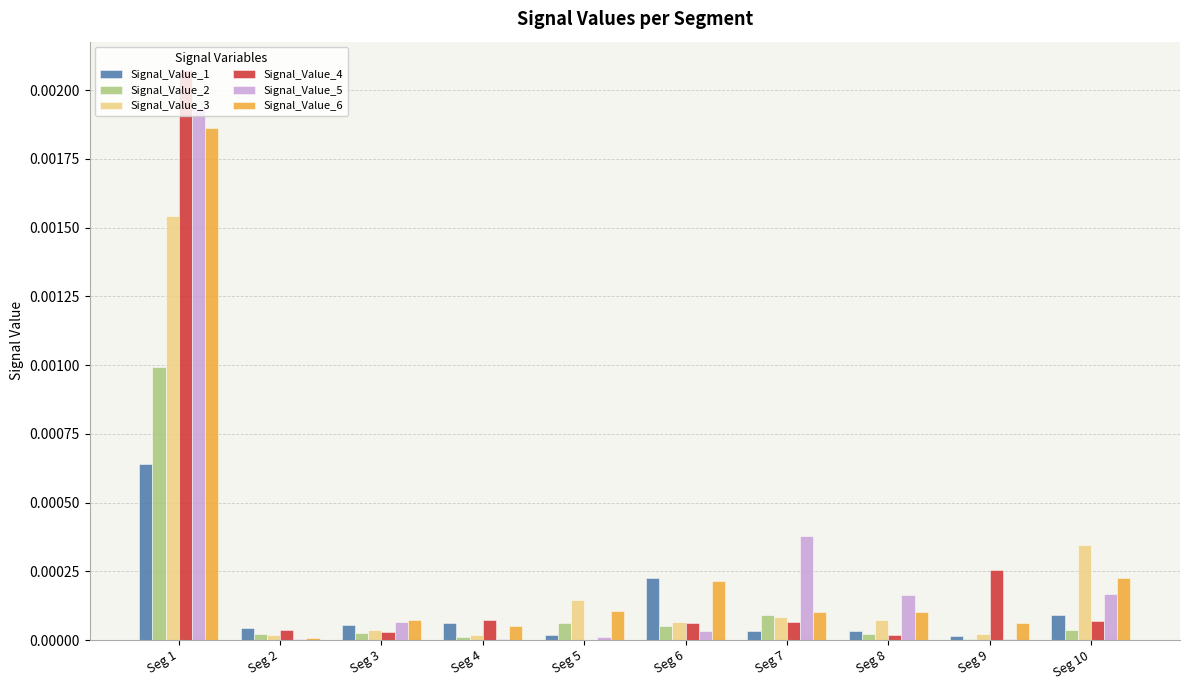

How many categories are shown in the chart?

10